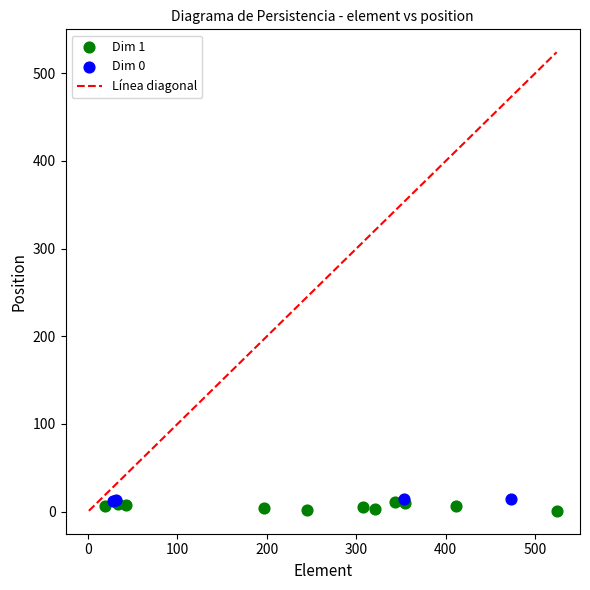

Which series has the largest Y range (max minus min)?

Dim 1